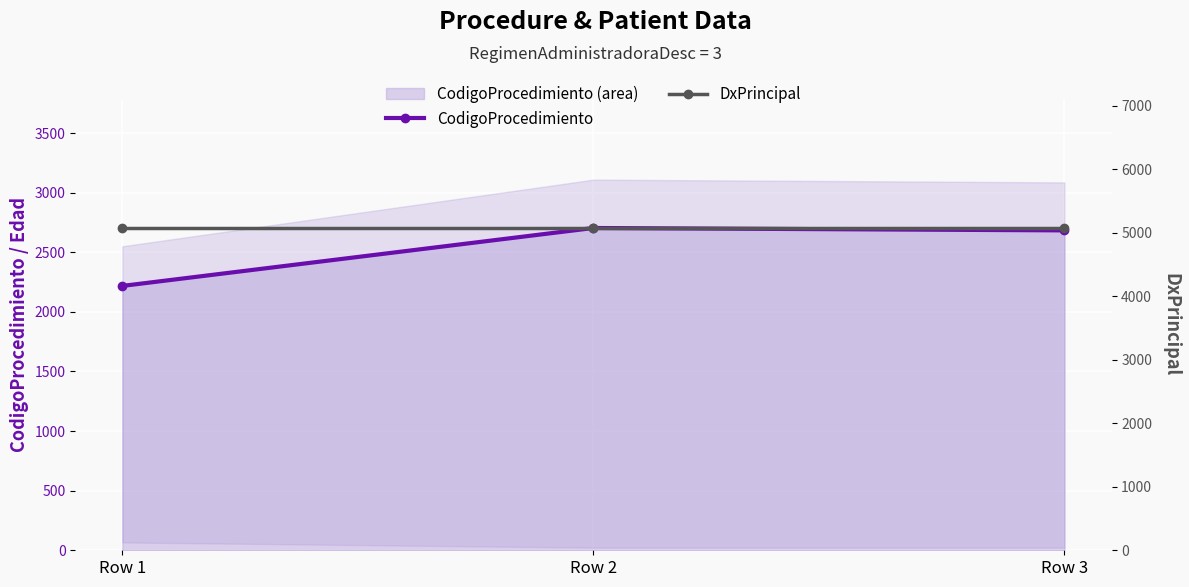

What is the sum of the DxPrincipal values at Row 3 and Row 1?

10150